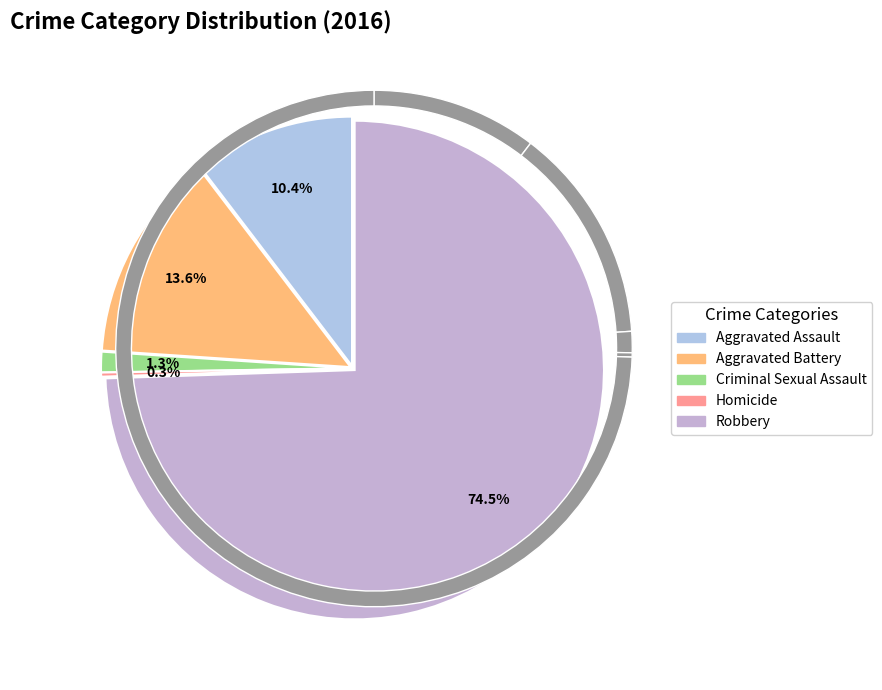

Approximately how many times larger is the value at Criminal Sexual Assault compared to Aggravated Assault?

0.1